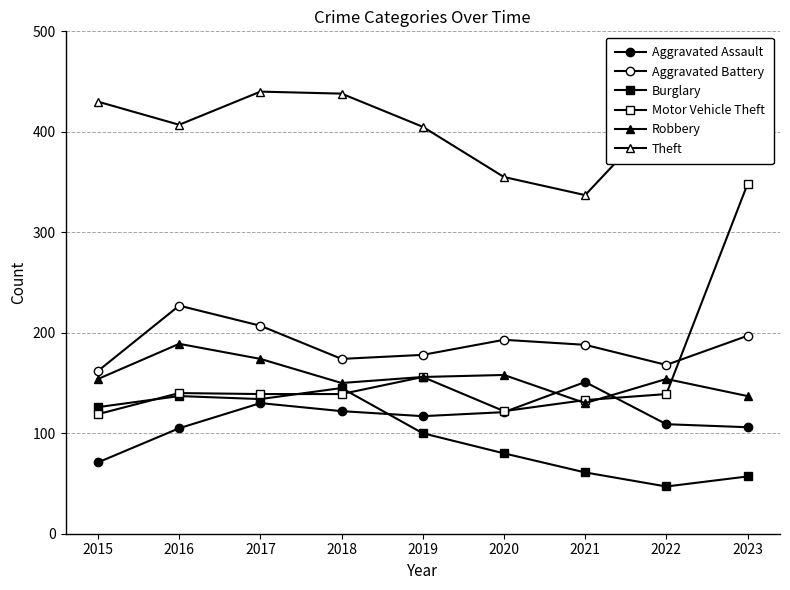

What is the smallest value displayed?

47